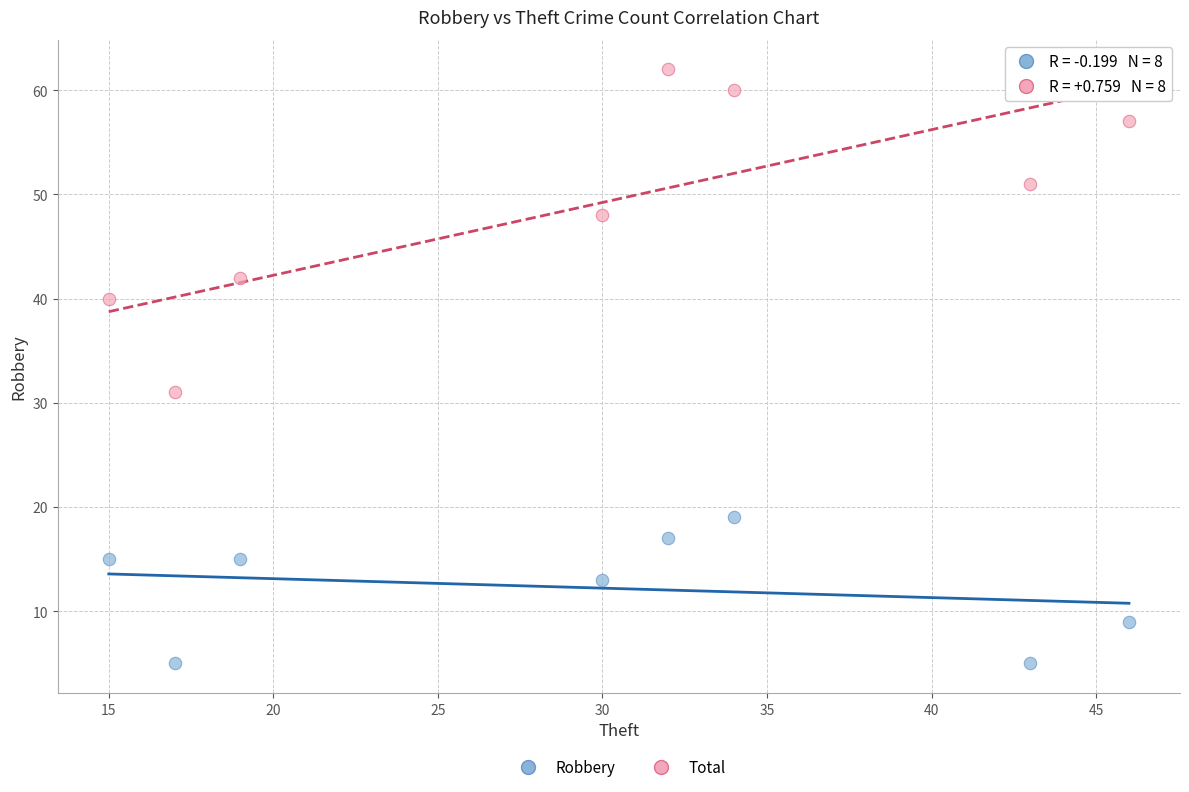

Which series reaches the minimum Y coordinate?

Robbery